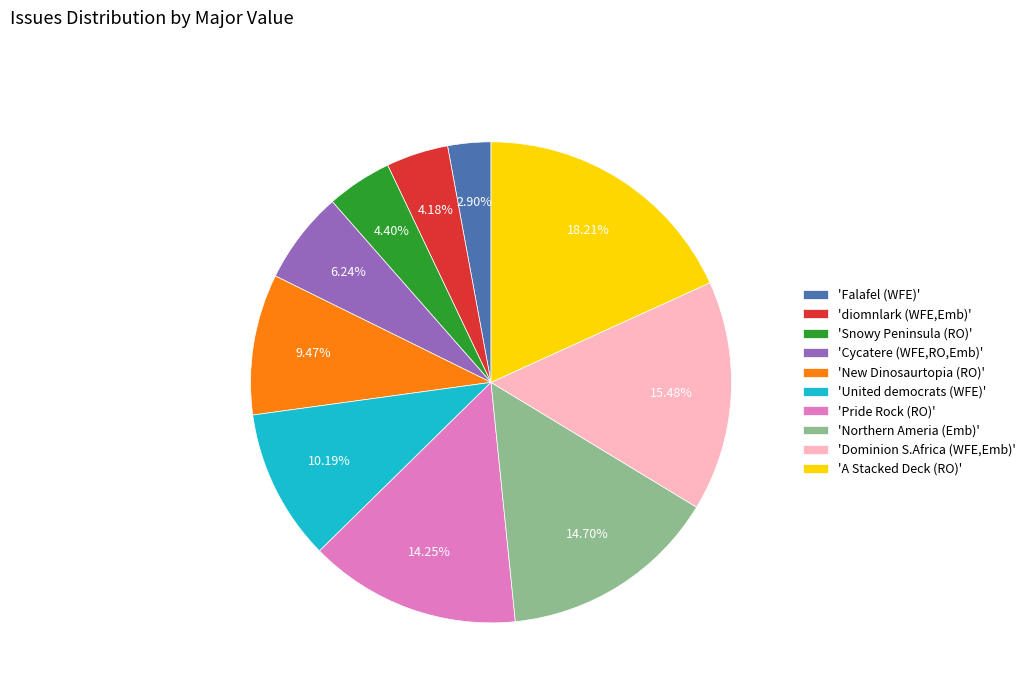

Which slice is the smallest?

'Falafel (WFE)'